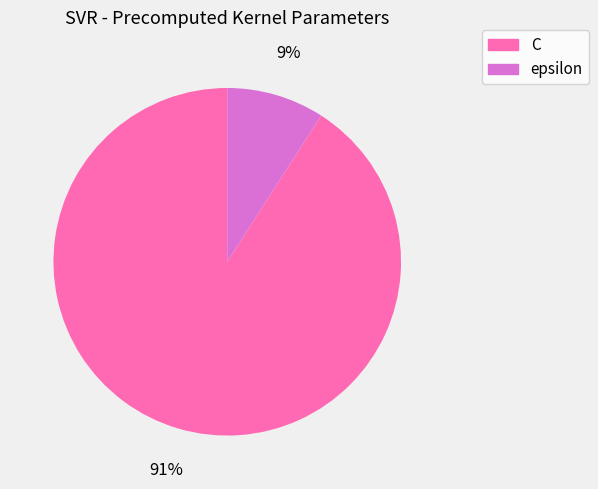

Count the number of slices in the pie.

2